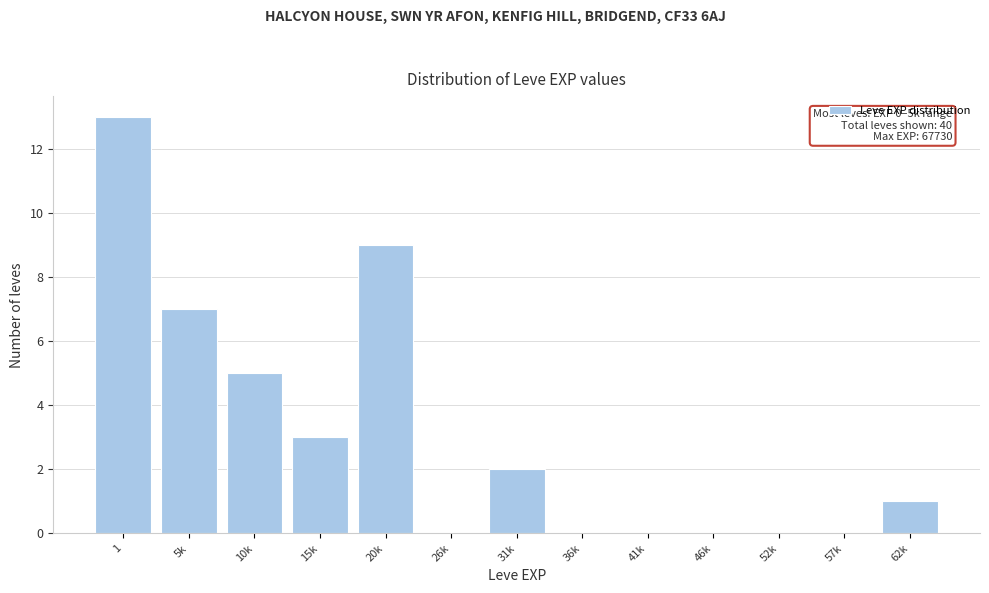

Reading left to right, extract all data points from this chart.

1=13	5k=7	10k=5	15k=3	20k=9	26k=0	31k=2	36k=0	41k=0	46k=0	52k=0	57k=0	62k=1